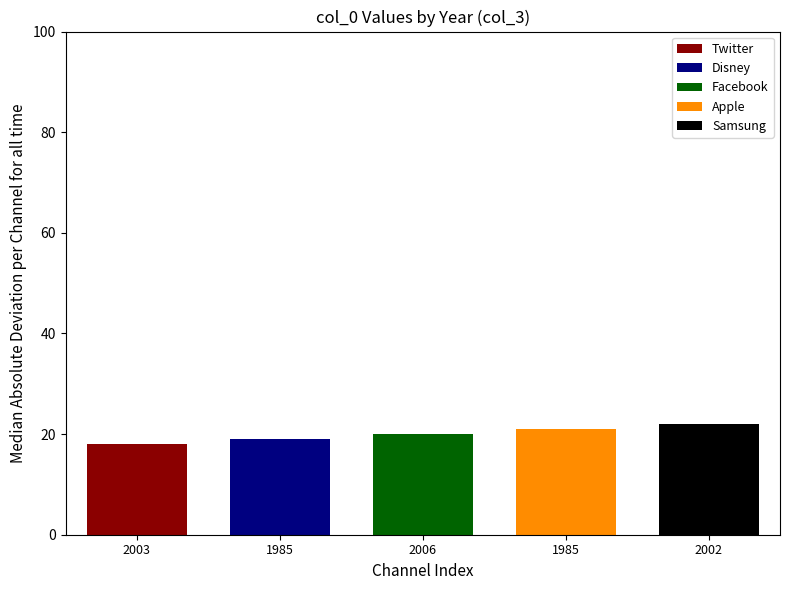

Reading left to right, transcribe all the data shown in this chart.

2003=18	1985=19	2006=20	1985=21	2002=22